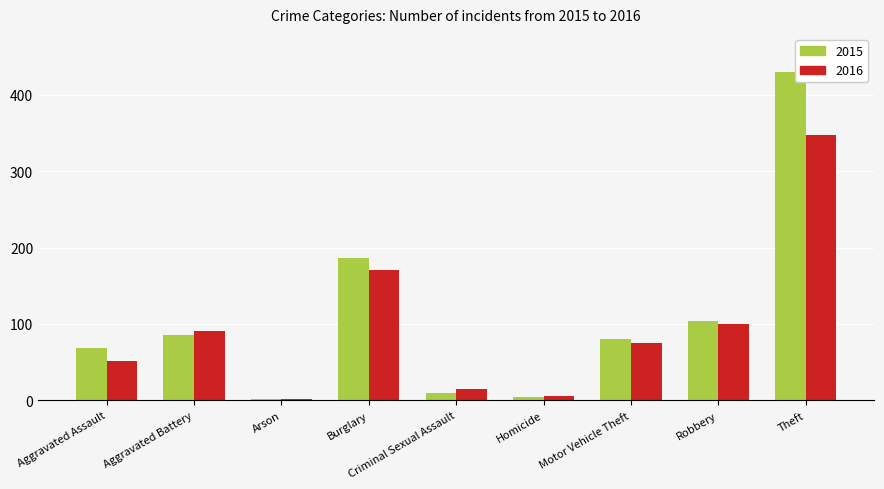

Which category has the highest value in the 2016 series?

Theft